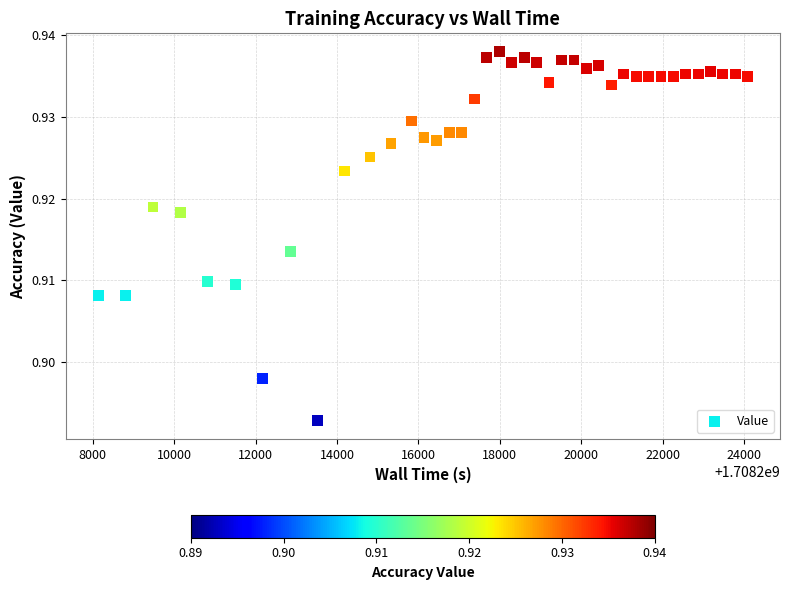

What is the range of X values (max minus min)?

15954.7